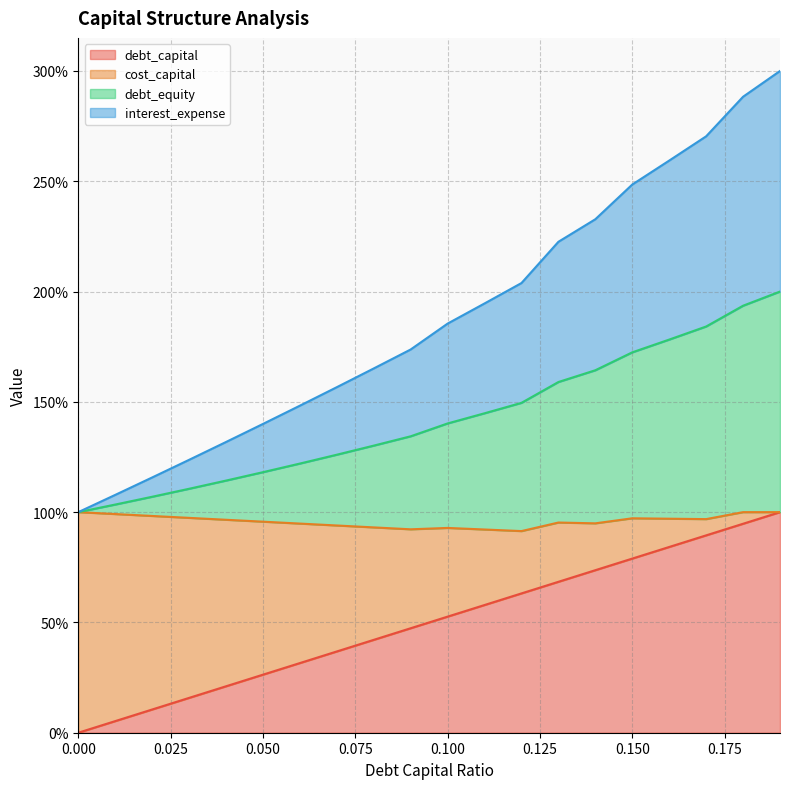

How many categories are shown in the chart?

20